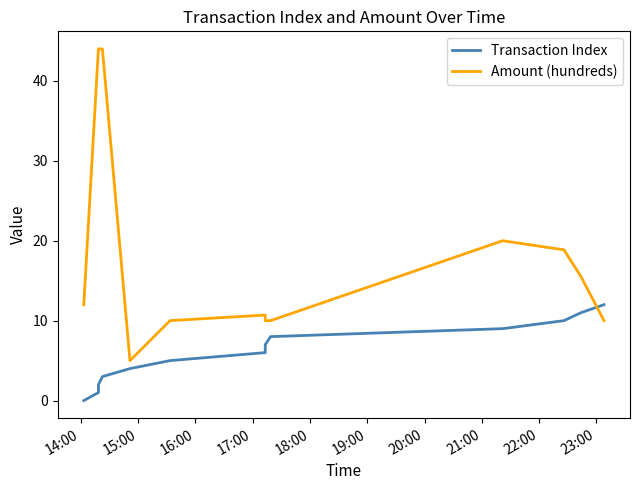

List the series in order of their overall mean, highest first.

Amount (hundreds), Transaction Index